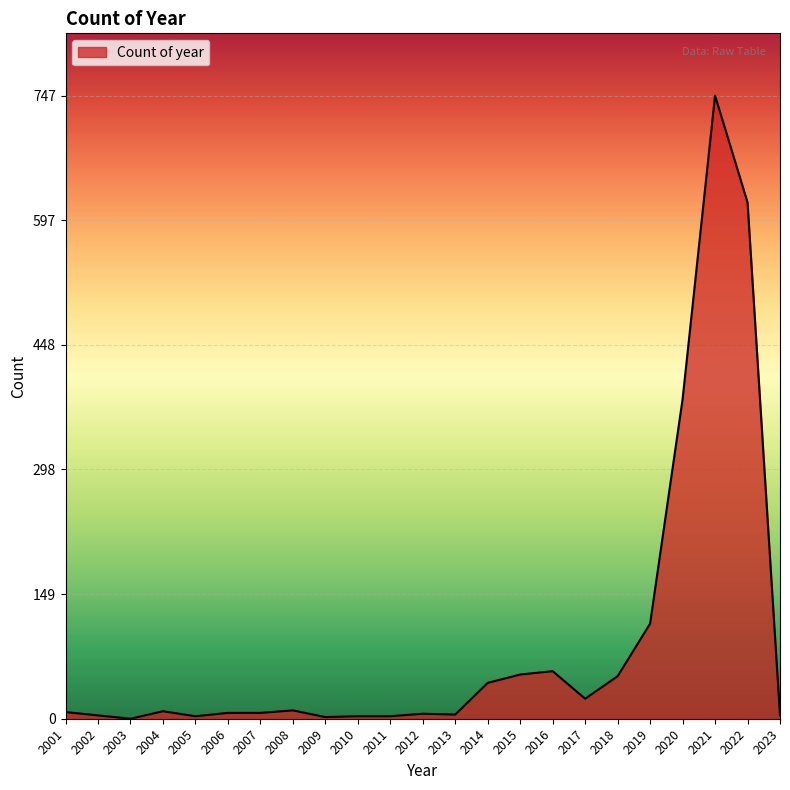

What is the difference between the maximum and minimum values?

747